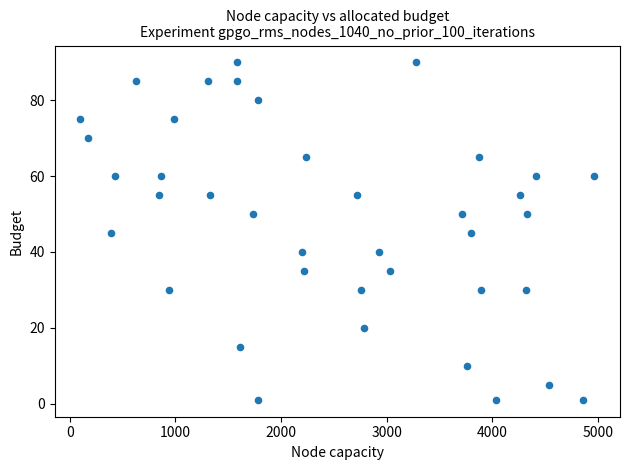

What is the range of Y values (max minus min)?

89